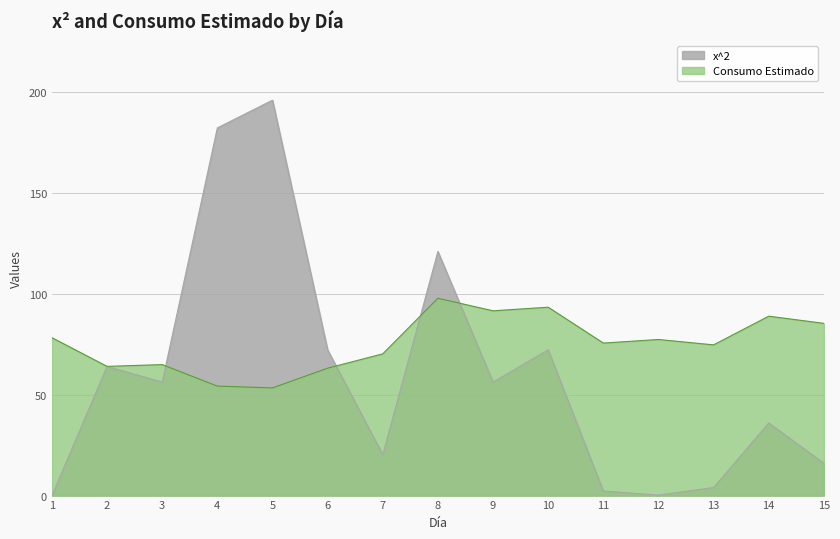

How many intersections are there between x^2 and Consumo Estimado?

4